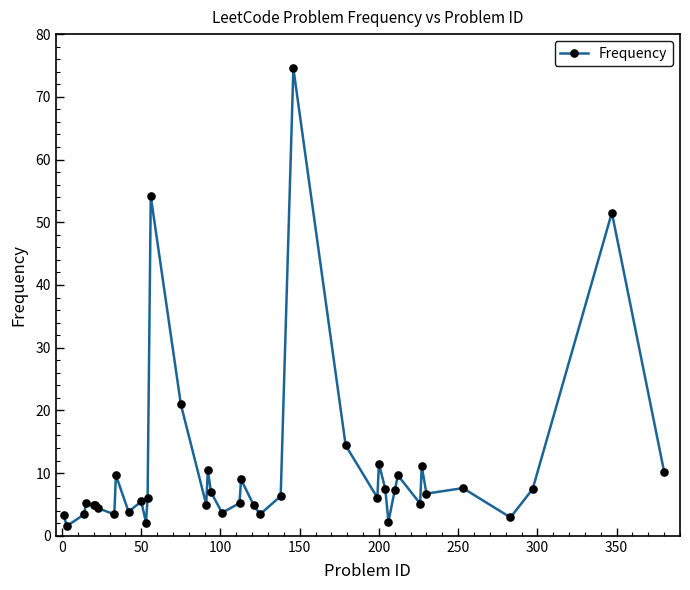

What is the difference between the maximum and minimum values?

73.0